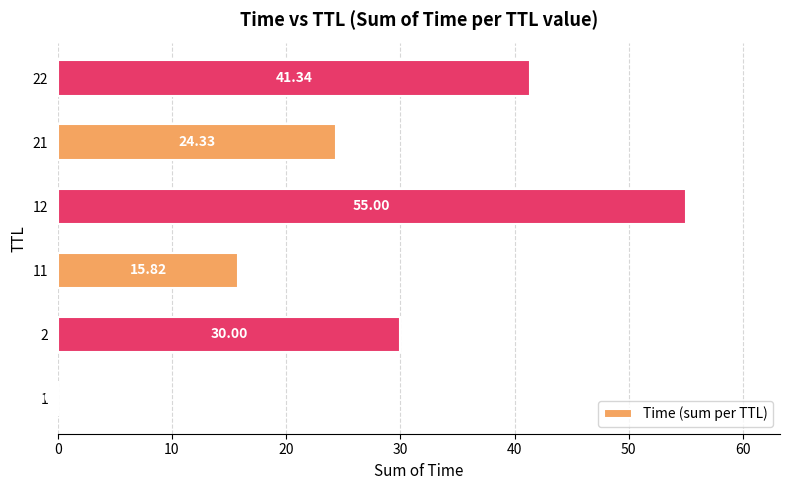

What is the sum of the values at 22 and 1?

41.3